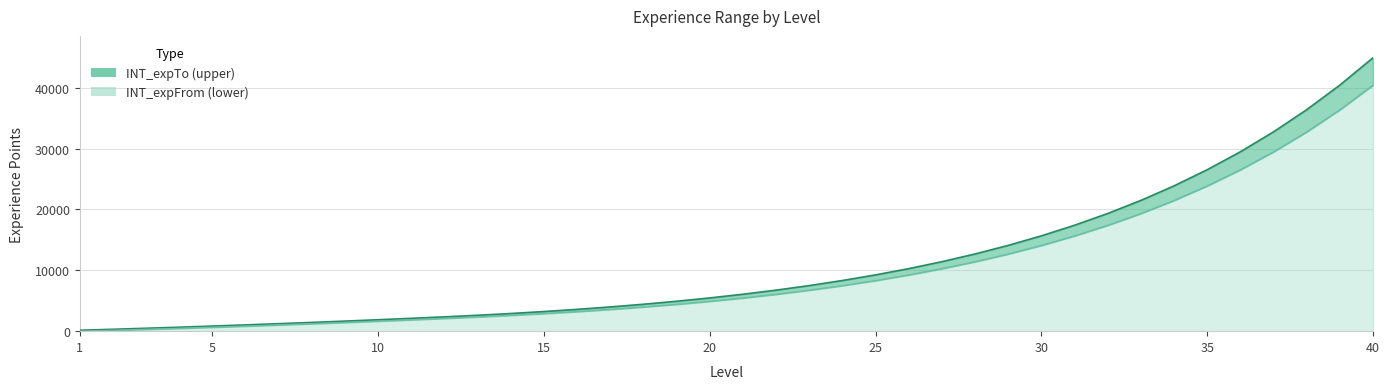

What is the difference between the INT_expTo values at 4 and 22?

6088